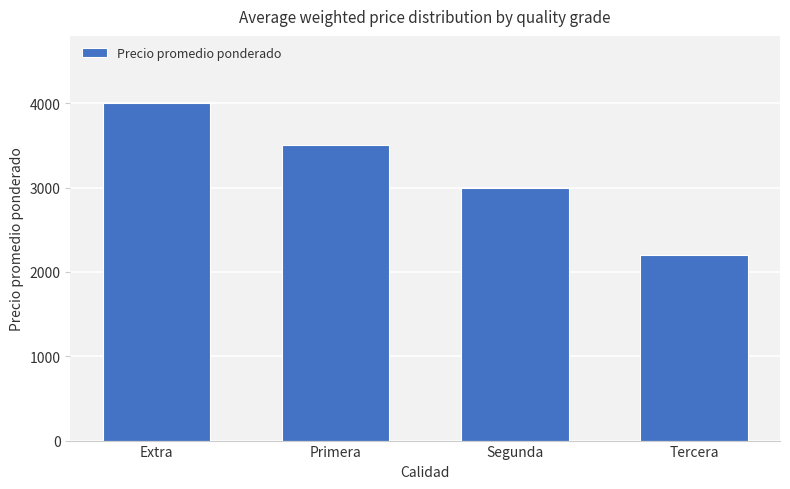

What is the average value?

3175